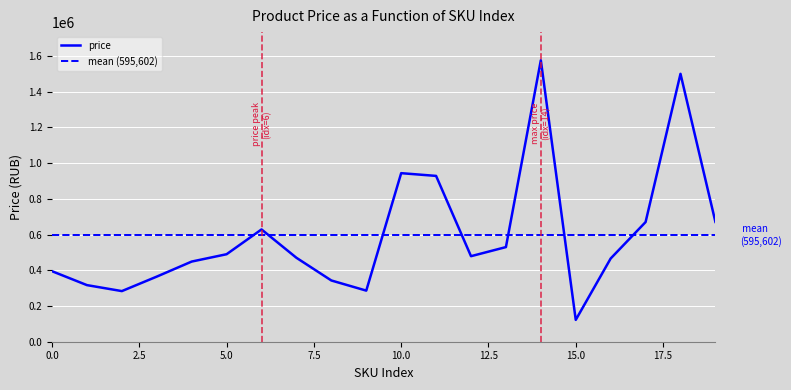

Reading left to right, what are all the values shown in this chart?

394803	316916	283444	364572	448808	489940	628689	469947	342912	286118	943750	928419	478892	529849	1575950	122238	465950	669950	1499949	670949